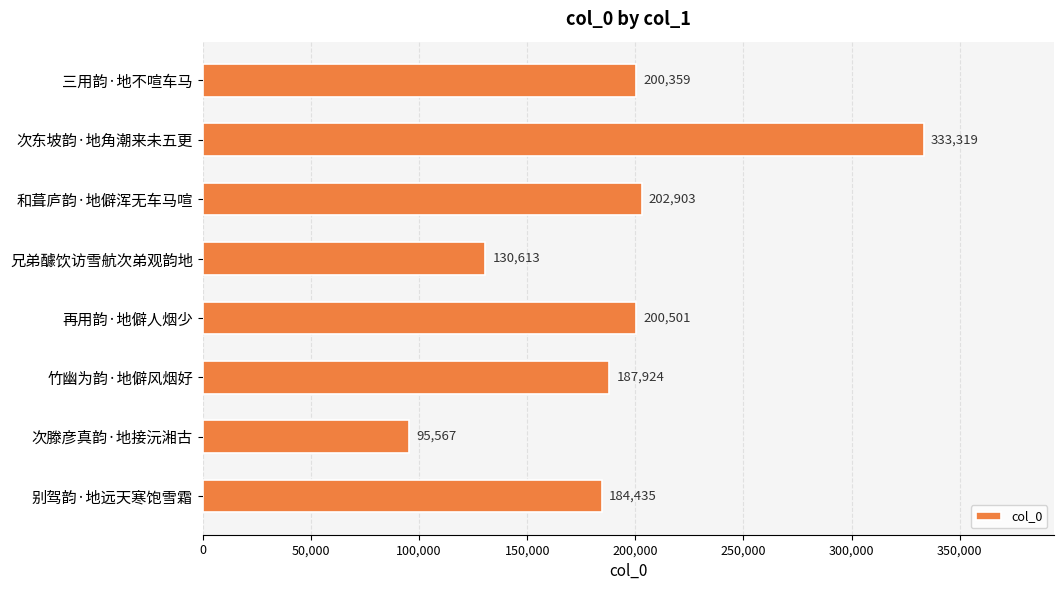

True or false: the data shows 355364 at 再用韵·地僻人烟少.

False